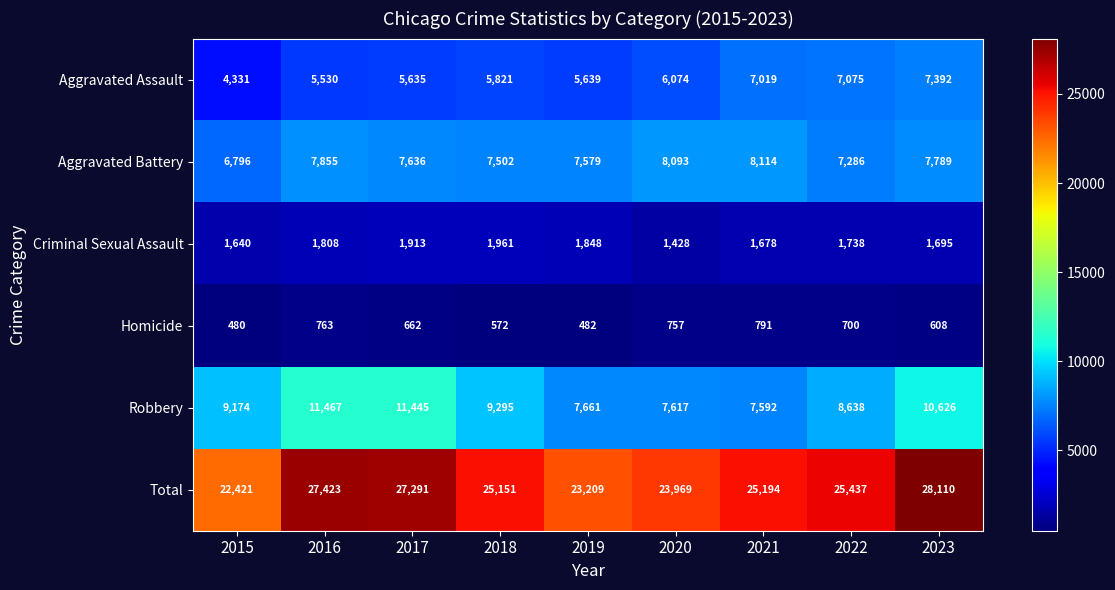

Rank the series by their maximum value, from highest to lowest.

Total, Robbery, Aggravated Battery, Aggravated Assault, Criminal Sexual Assault, Homicide